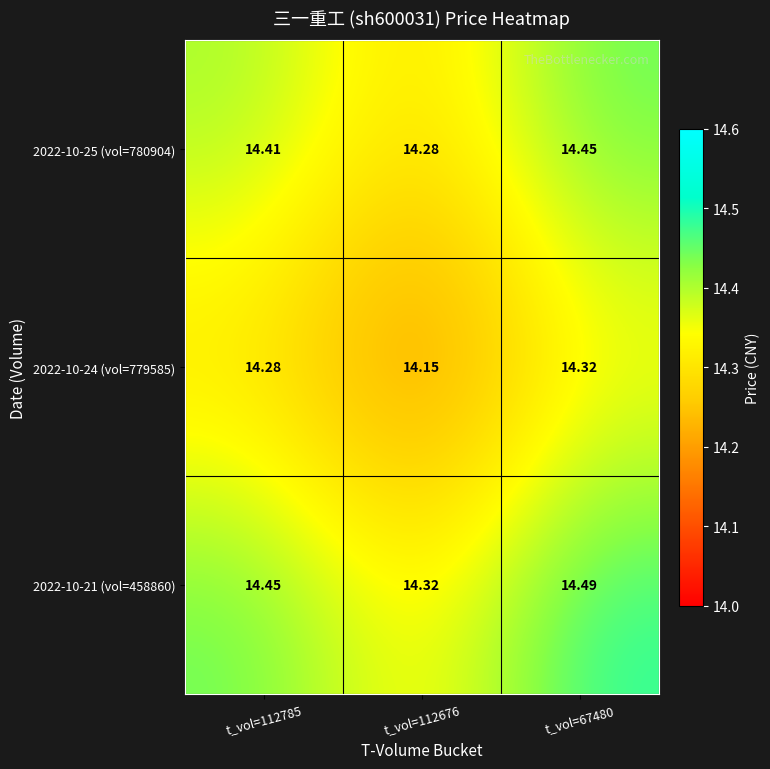

Count the number of categories in the chart.

3